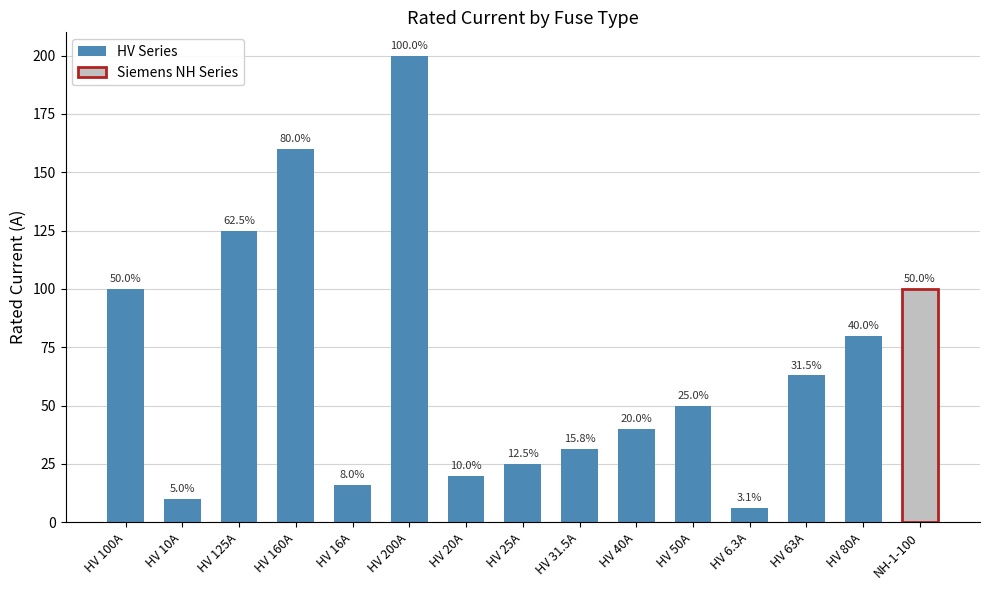

What is the value of the 8th bar from the left?

25.0